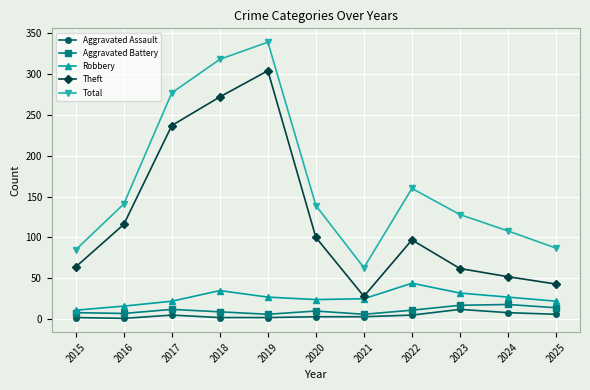

What is the average value of the Total series?

168